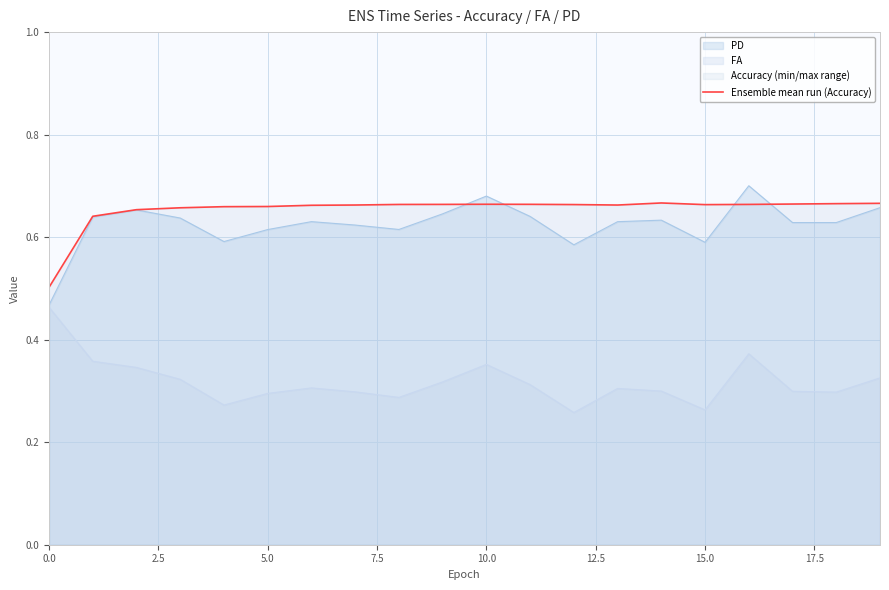

At which category does the data reach its first local peak?

10